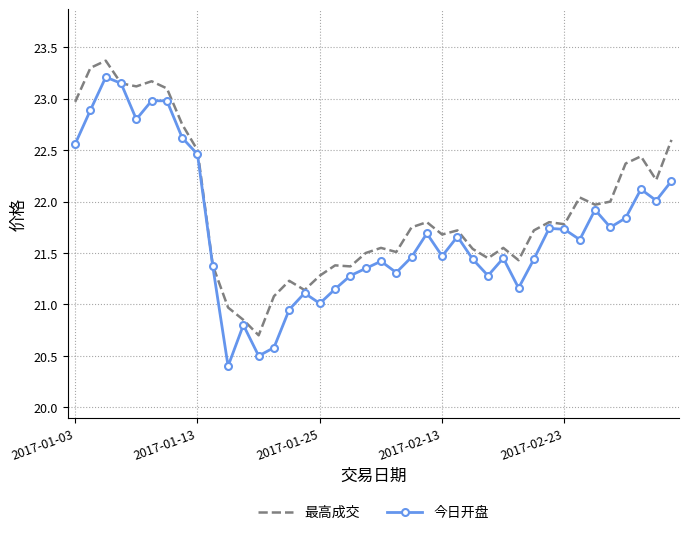

What is the lowest value of the 今日开盘 series?

20.4